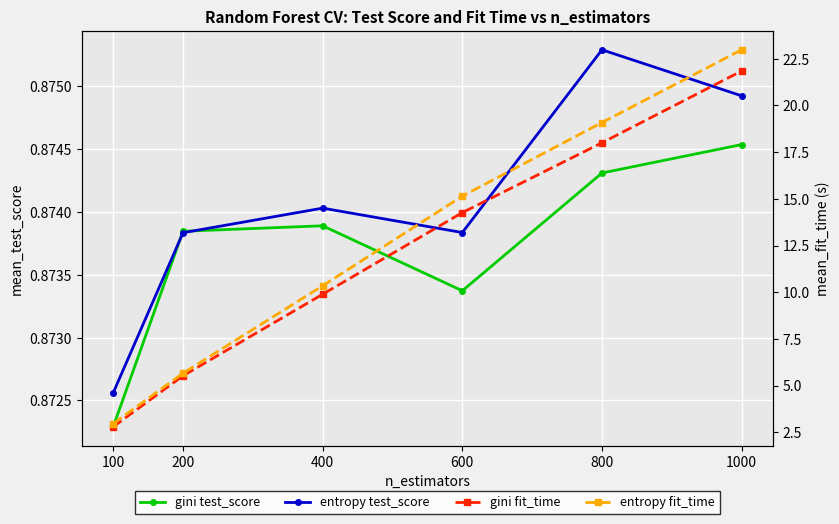

What is the difference between the maximum and second lowest values in the entropy fit_time series?

17.3